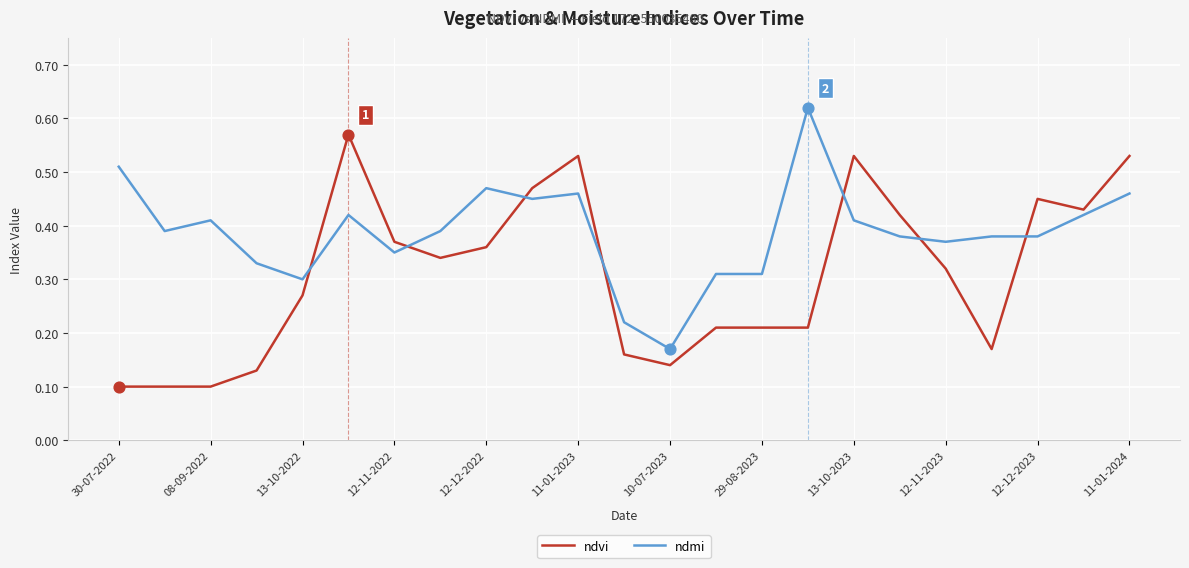

True or false: ndmi and ndvi cross at least once.

True